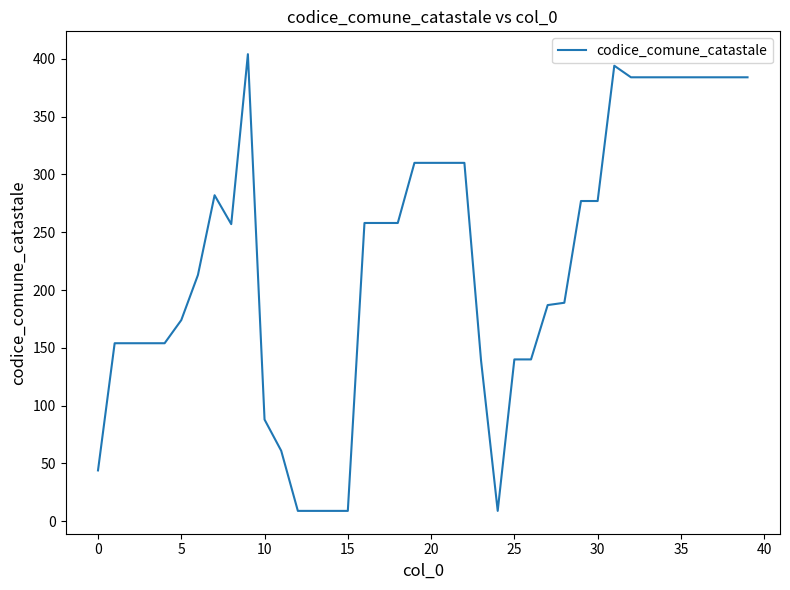

What is the maximum value shown in the chart?

404